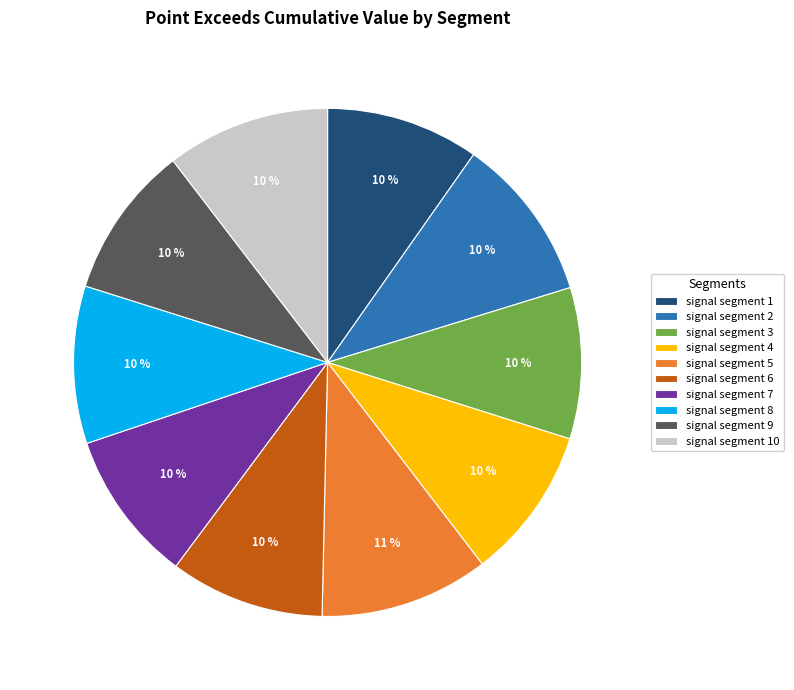

Count the number of slices in the pie.

10